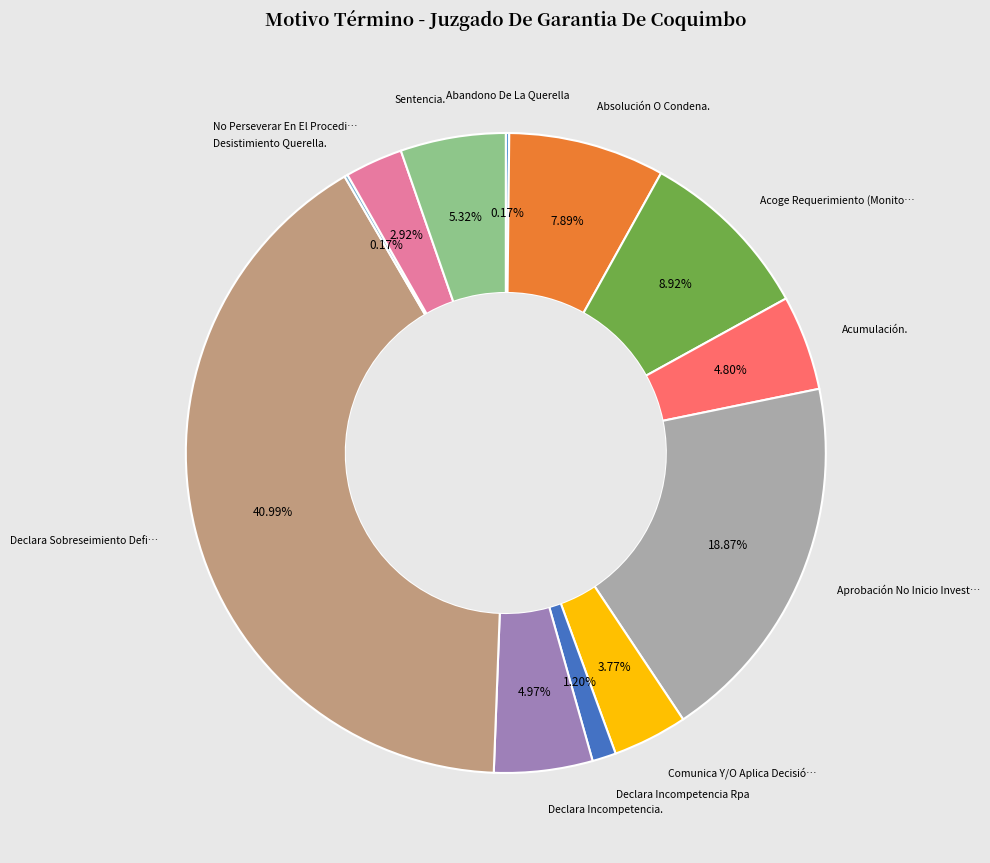

Does any single category account for the majority?

No